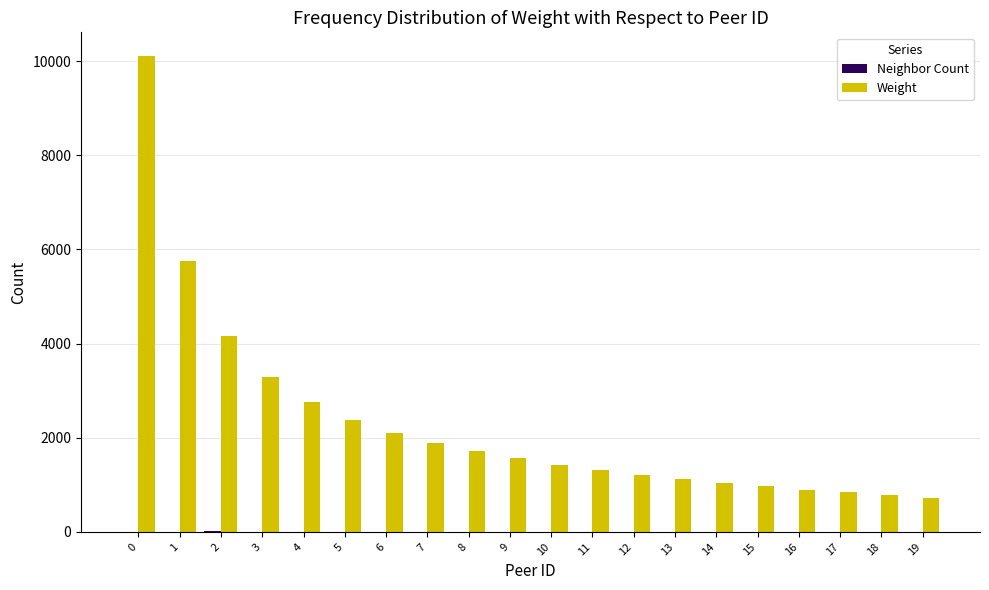

How many distinct data groups are displayed?

2